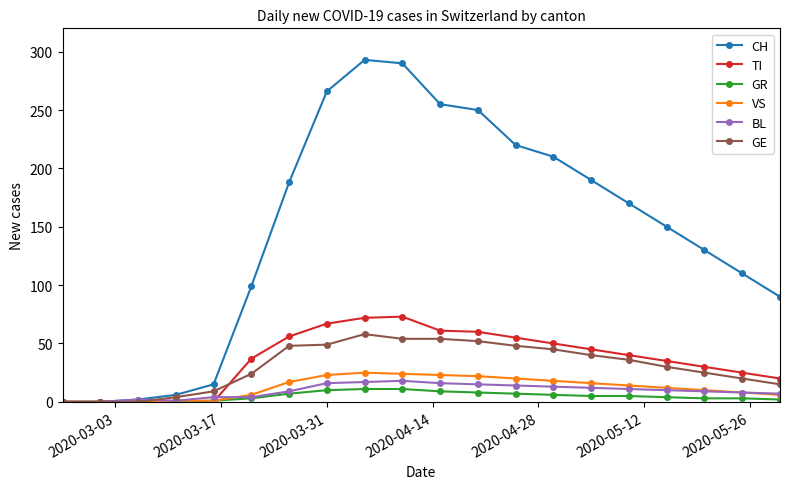

What are all the series names shown in the legend?

CH, TI, GR, VS, BL, GE